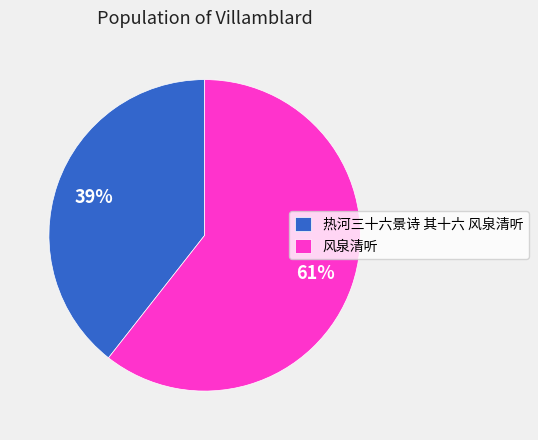

Which category has the biggest portion of the pie?

风泉清听